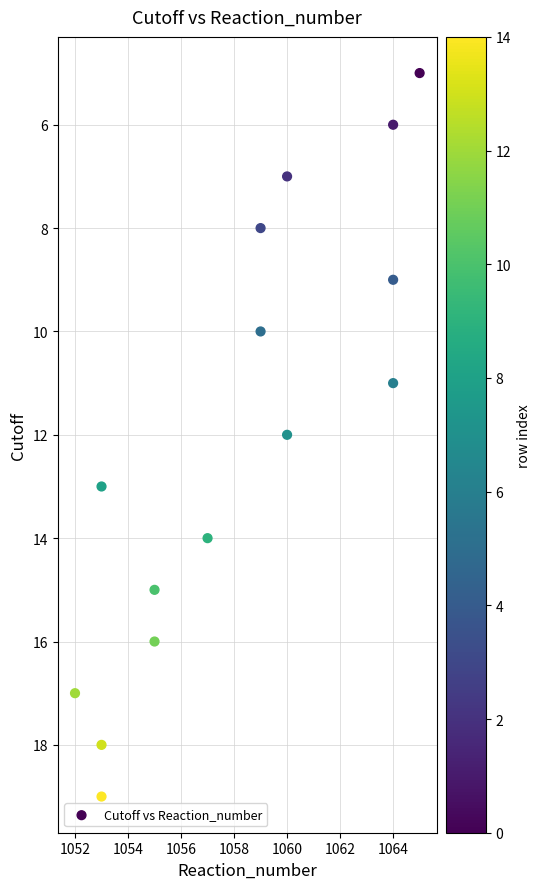

What is the range of X values (max minus min)?

13